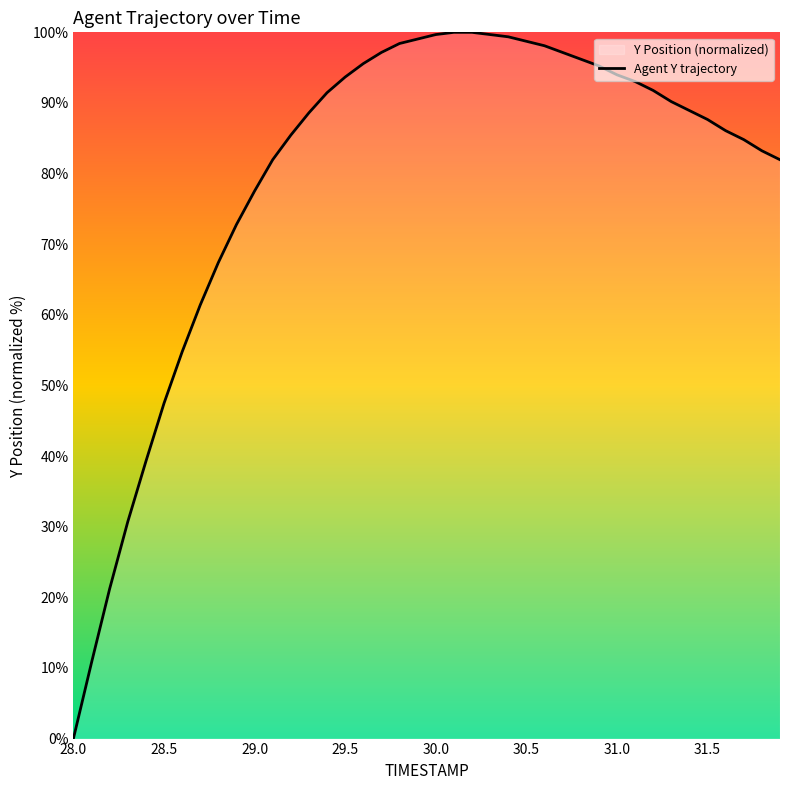

Does the chart display data point markers on the line(s)?

No